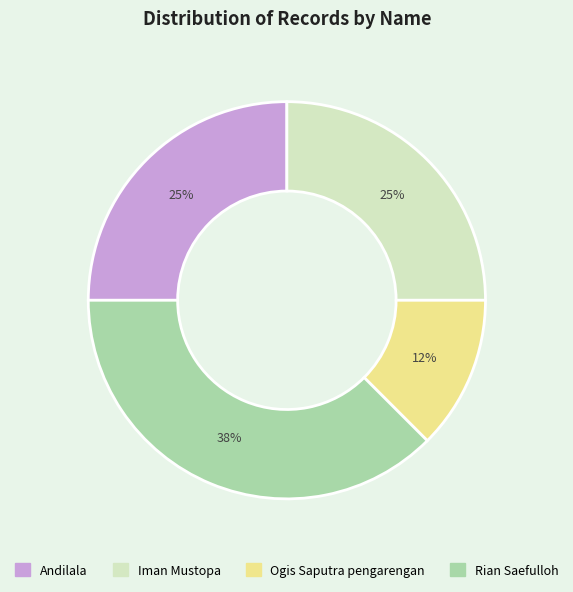

Is the sum of Rian Saefulloh and Andilala greater than half?

Yes